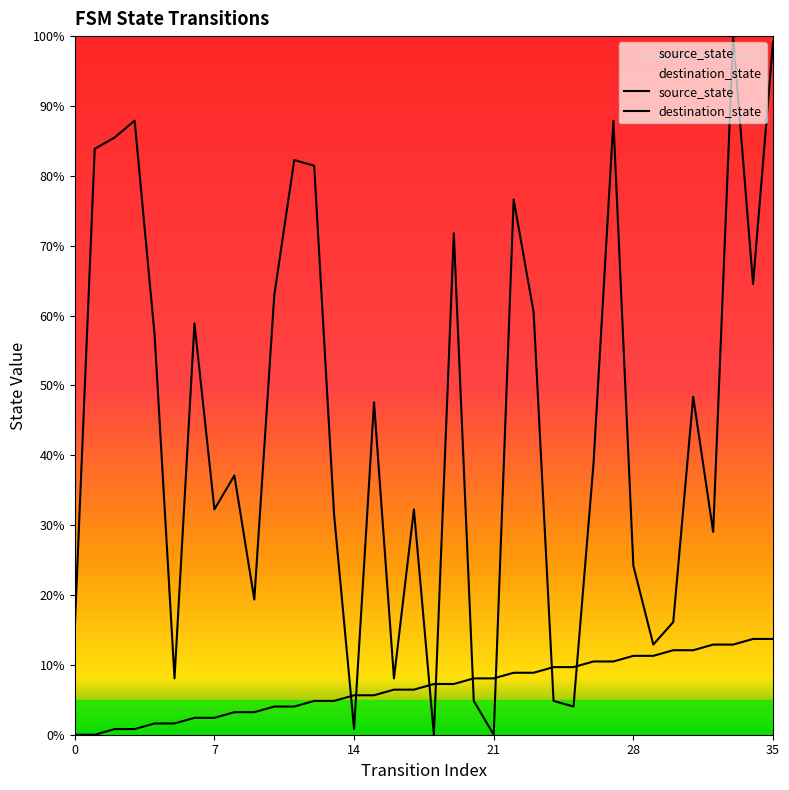

Is it true that source_state equals 1.6 at 35?

True